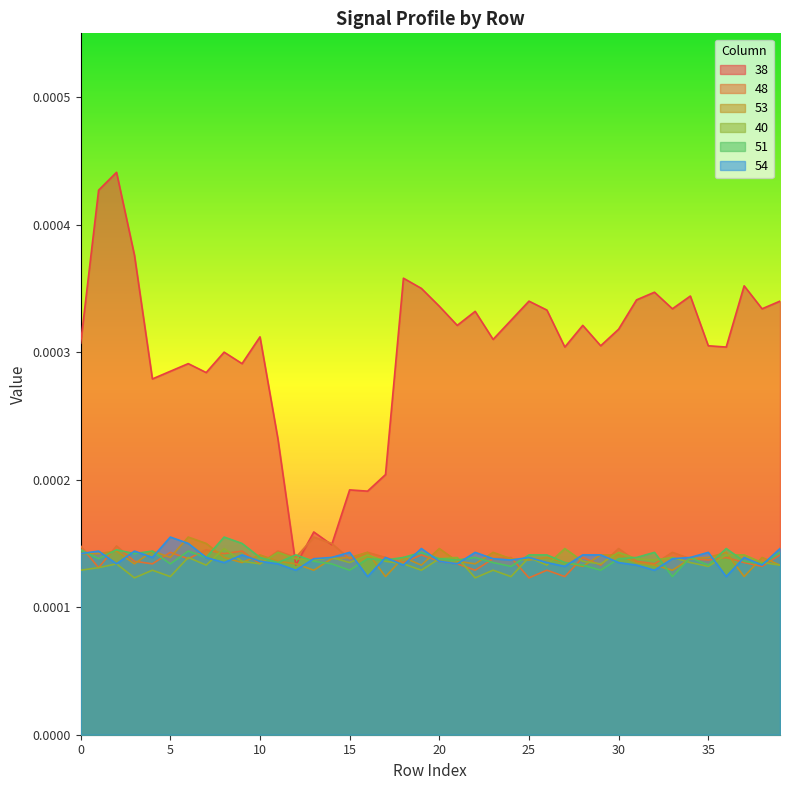

Which has a higher value, 37 or 12?

37